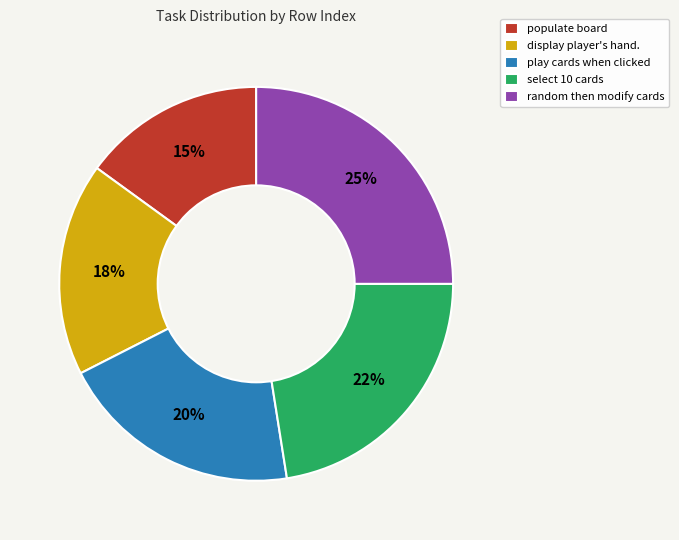

Is there a majority slice in this chart?

No